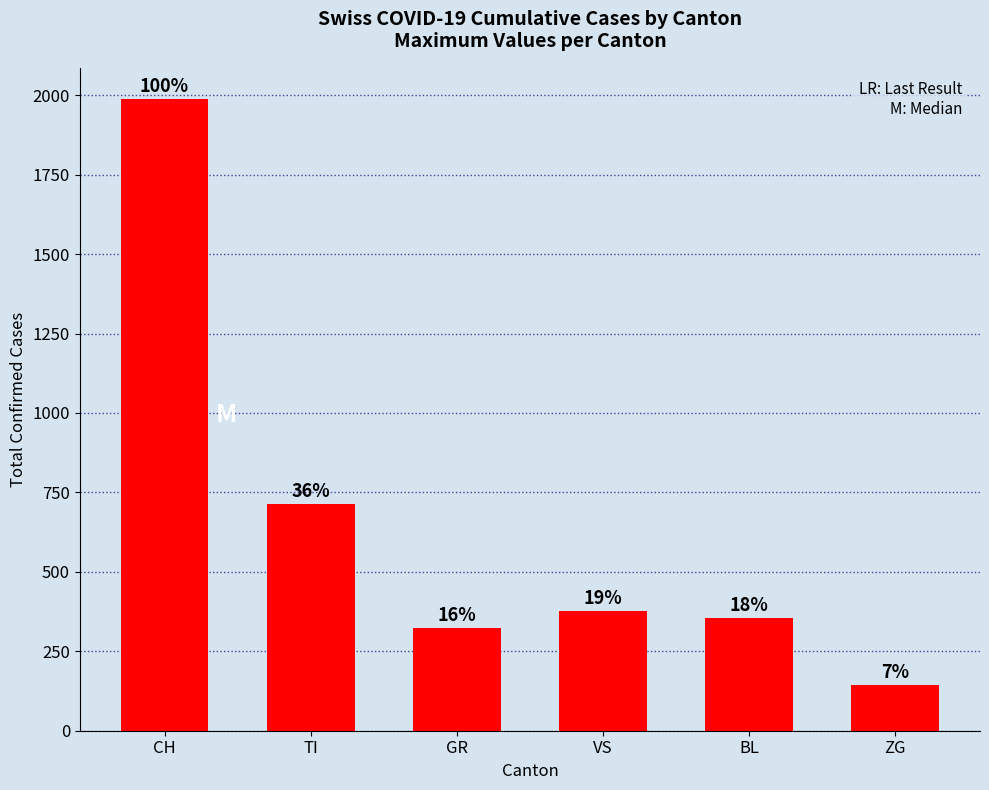

Does the chart contain any negative values?

No